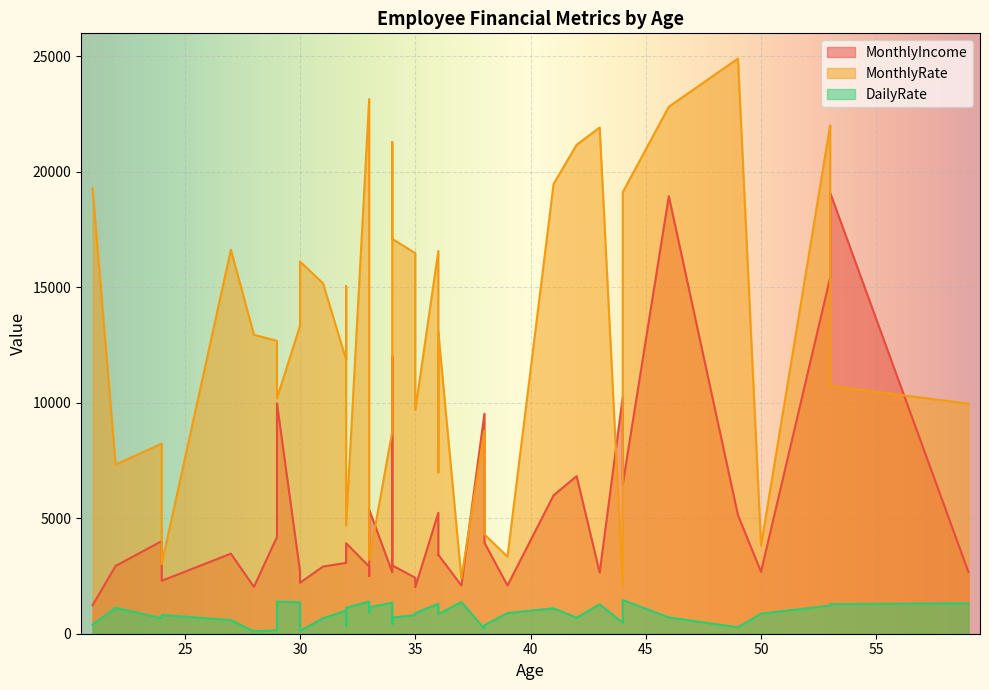

What is the difference between the maximum and minimum values in the MonthlyRate series?

22813